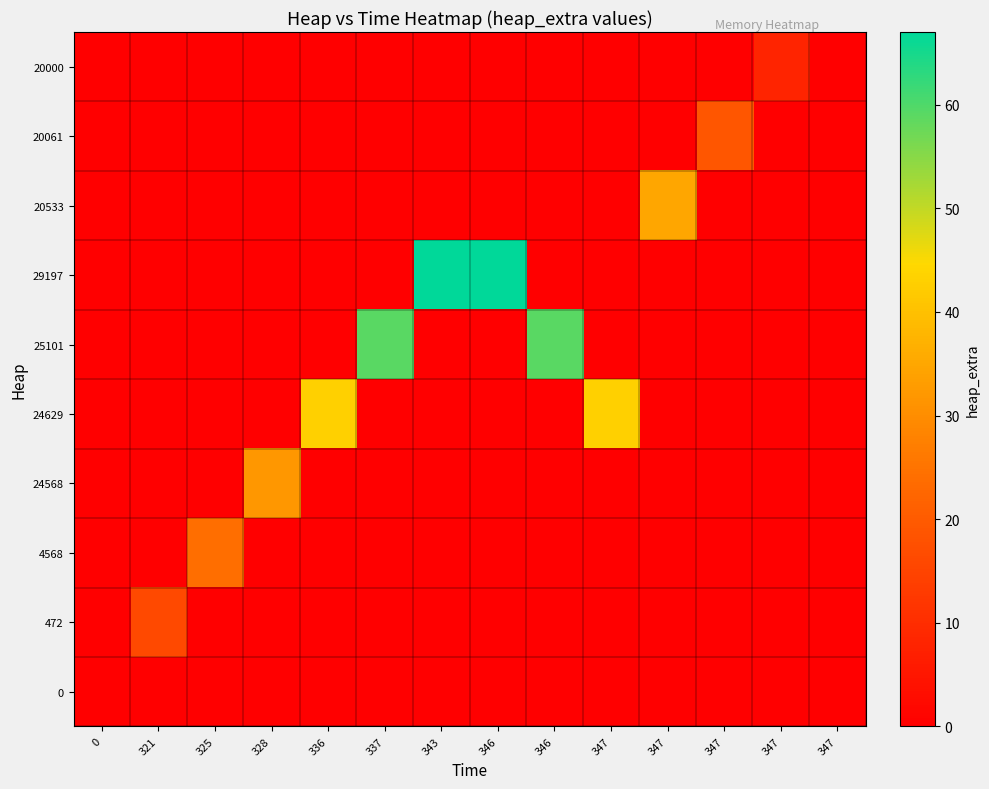

Reading left to right, extract all data points from this chart.

0: 0=0	321=0	325=0	328=0	336=0	337=0	343=0	346=0	346=0	347=0	347=0	347=0	347=0	347=0
472: 0=0	321=16	325=0	328=0	336=0	337=0	343=0	346=0	346=0	347=0	347=0	347=0	347=0	347=0
4568: 0=0	321=0	325=24	328=0	336=0	337=0	343=0	346=0	346=0	347=0	347=0	347=0	347=0	347=0
24568: 0=0	321=0	325=0	328=32	336=0	337=0	343=0	346=0	346=0	347=0	347=0	347=0	347=0	347=0
24629: 0=0	321=0	325=0	328=0	336=43	337=0	343=0	346=0	346=0	347=43	347=0	347=0	347=0	347=0
25101: 0=0	321=0	325=0	328=0	336=0	337=59	343=0	346=0	346=59	347=0	347=0	347=0	347=0	347=0
29197: 0=0	321=0	325=0	328=0	336=0	337=0	343=67	346=67	346=0	347=0	347=0	347=0	347=0	347=0
20533: 0=0	321=0	325=0	328=0	336=0	337=0	343=0	346=0	346=0	347=0	347=35	347=0	347=0	347=0
20061: 0=0	321=0	325=0	328=0	336=0	337=0	343=0	346=0	346=0	347=0	347=0	347=19	347=0	347=0
20000: 0=0	321=0	325=0	328=0	336=0	337=0	343=0	346=0	346=0	347=0	347=0	347=0	347=8	347=0